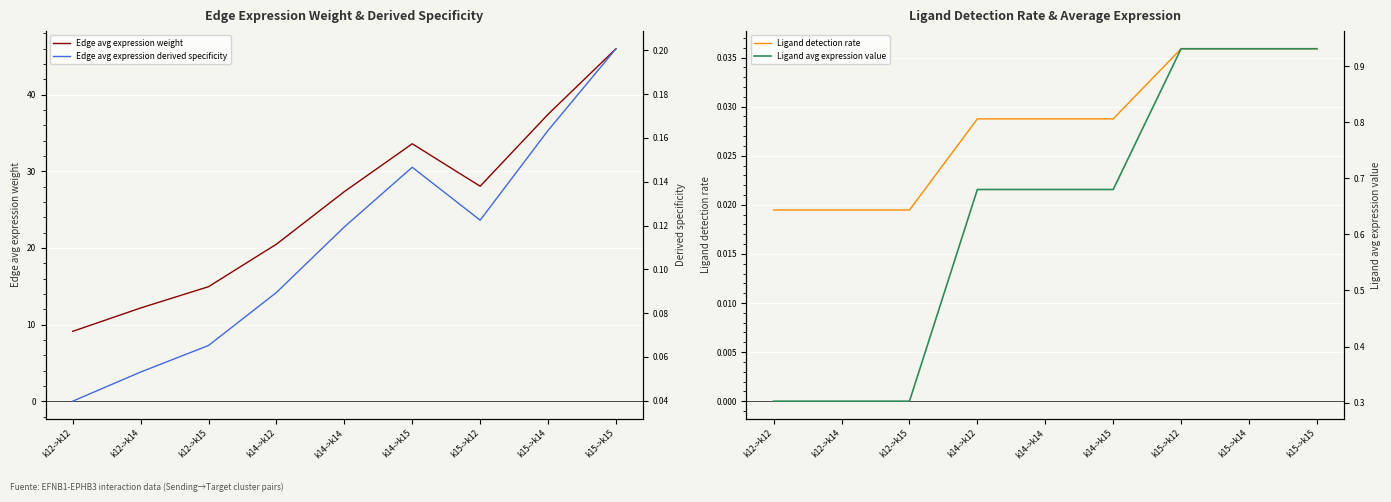

True or false: Ligand avg expression value and Edge avg expression weight intersect in this chart.

False